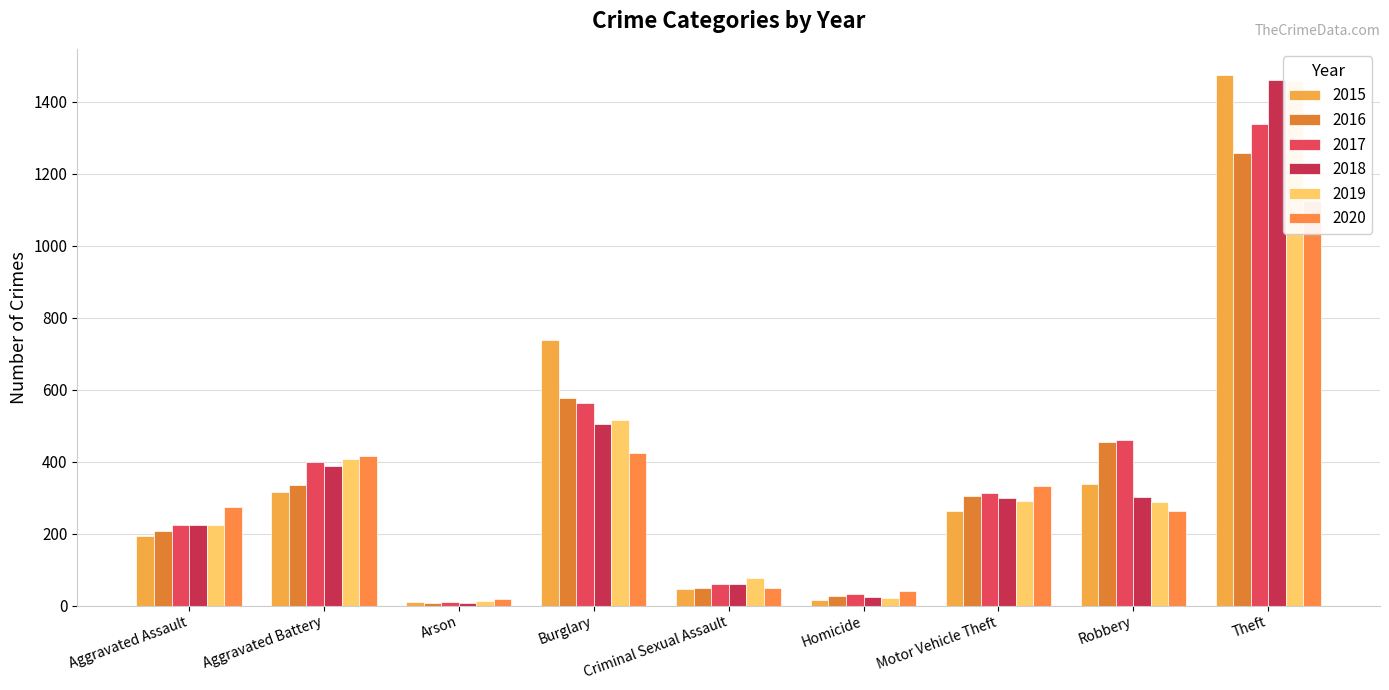

What is the difference between the maximum and minimum values in the 2017 series?

1329